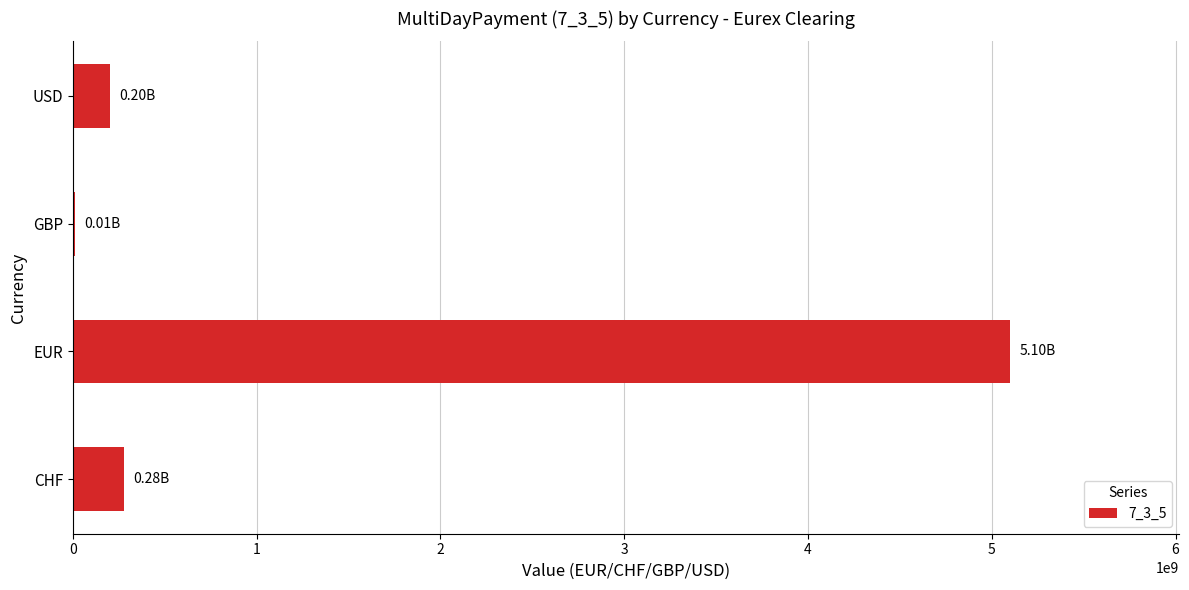

Which has a higher value, GBP or CHF?

CHF